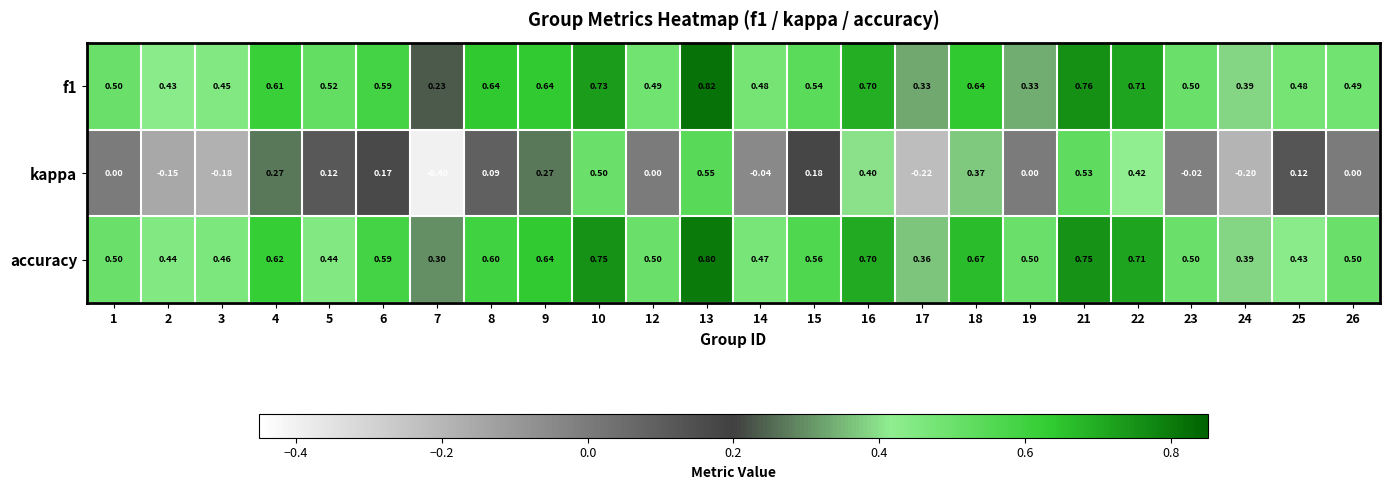

Which series has the largest total across all categories?

accuracy